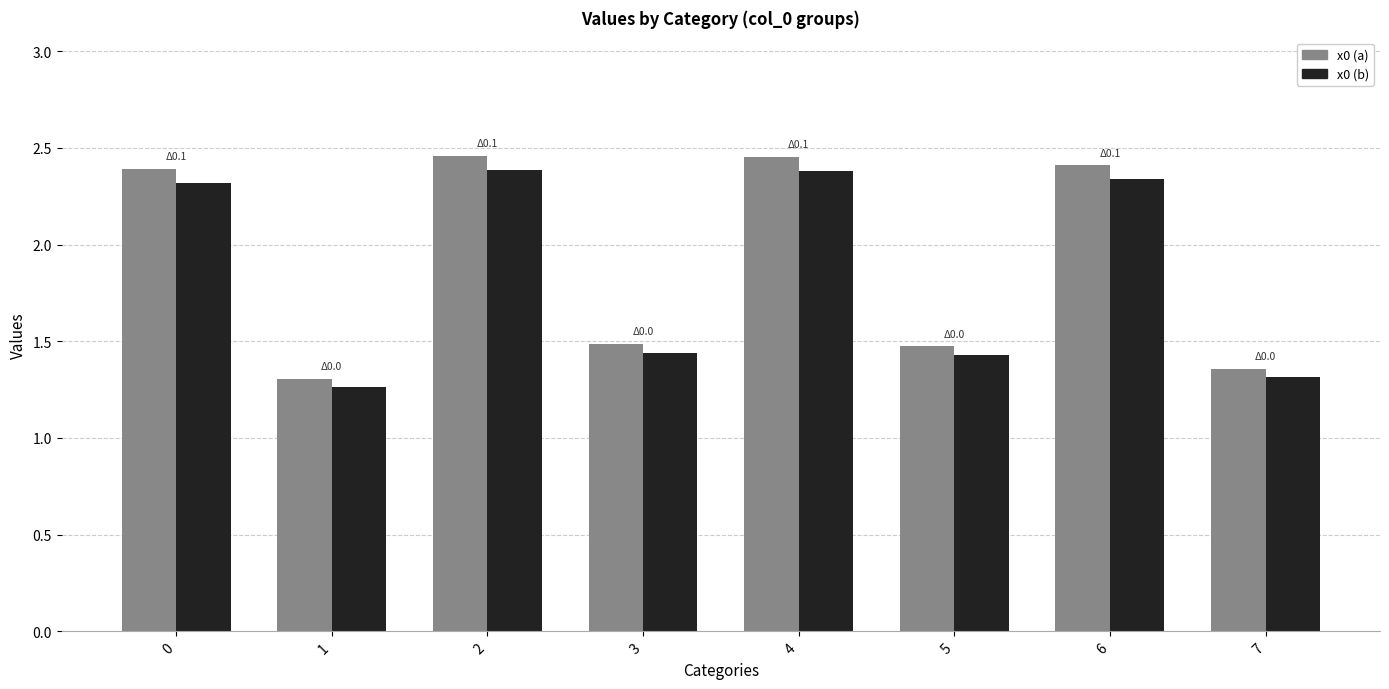

Is it true that x0 (a) equals 1.4 at 7?

True